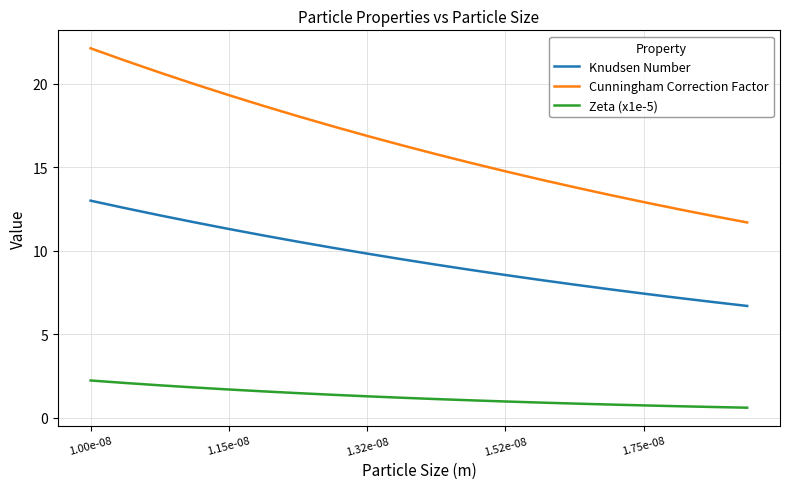

Which series has the largest range (max minus min)?

Cunningham Correction Factor